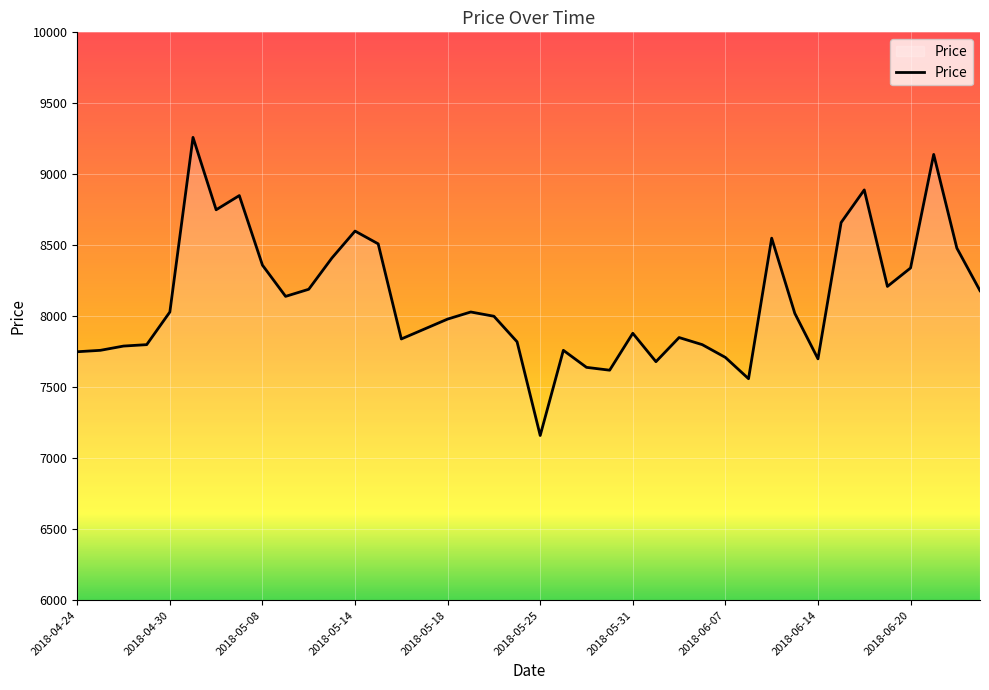

What is the maximum value shown in the chart?

9260